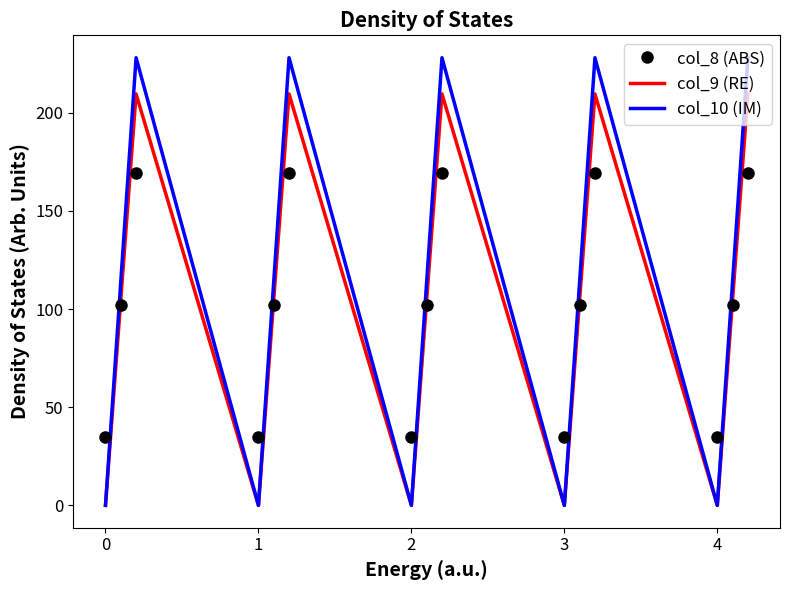

What is the maximum value shown in the chart?

228.0